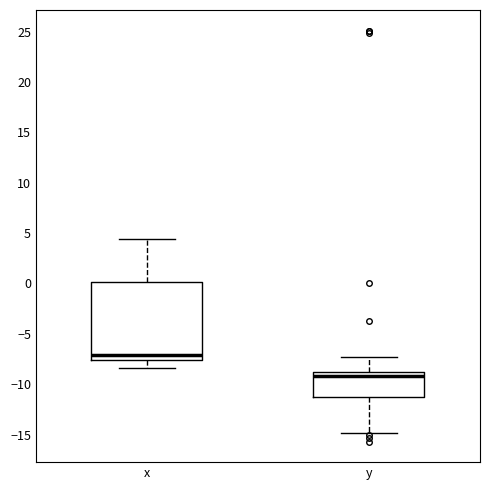

Reading left to right, read every box against the y-axis: the position of its median line, the range the box covers, and the ends of its whiskers. The values are not printed on the chart, so give them approximately, as read against the axis.

x: median -7.0, box -7.5 to 0.0, whiskers -8.5 to 4.5
y: median -9.0 (just below the box's upper edge), box -11.0 to -9.0, whiskers -15.0 to -7.5